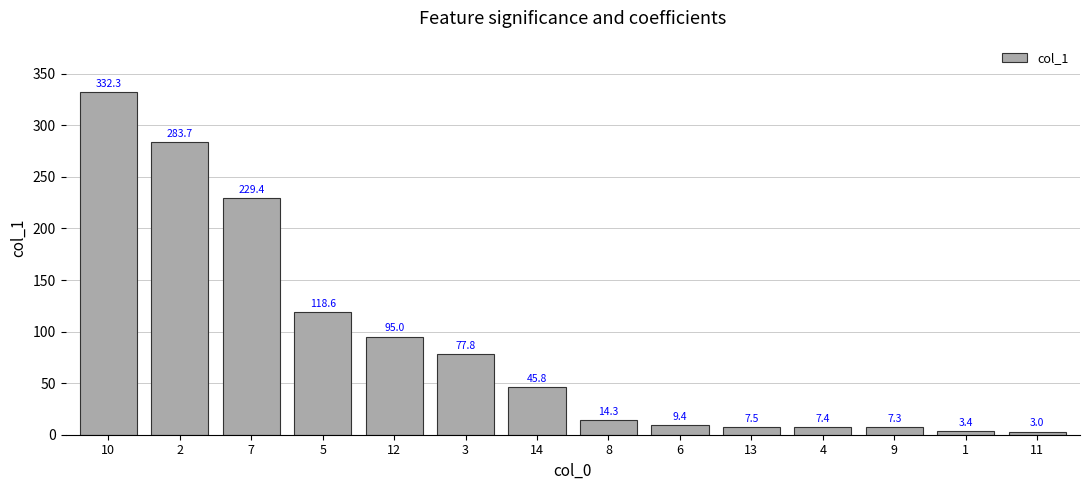

Rank the categories by value from lowest to highest.

11, 1, 9, 4, 13, 6, 8, 14, 3, 12, 5, 7, 2, 10